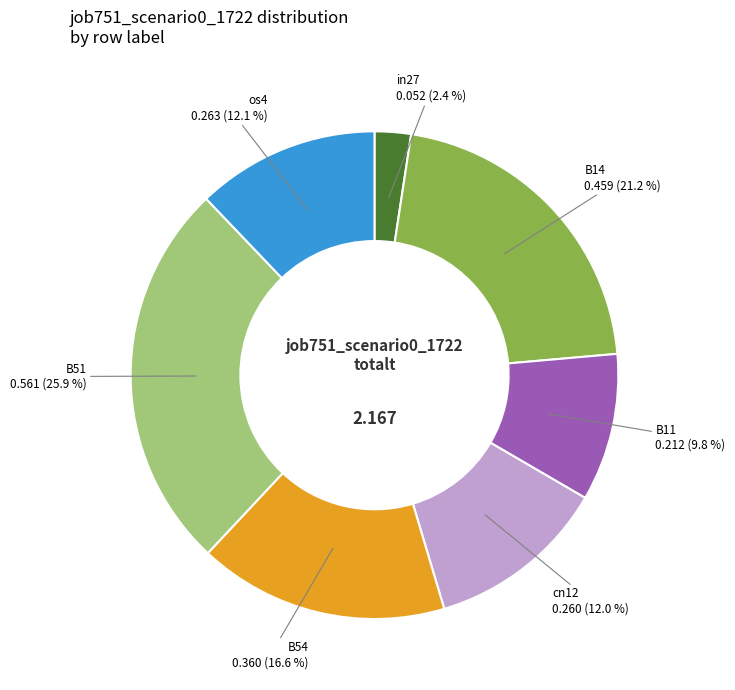

Does any single category account for the majority?

No